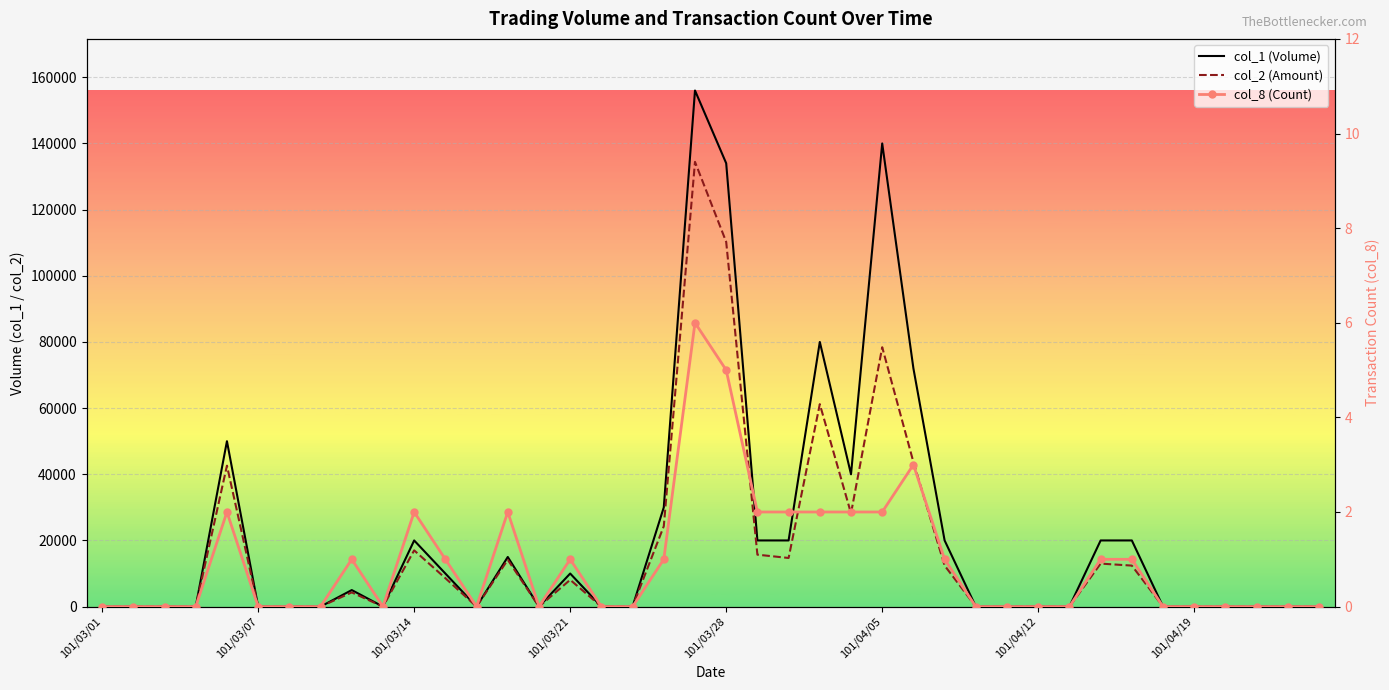

At which category is the sum across all series the highest?

19